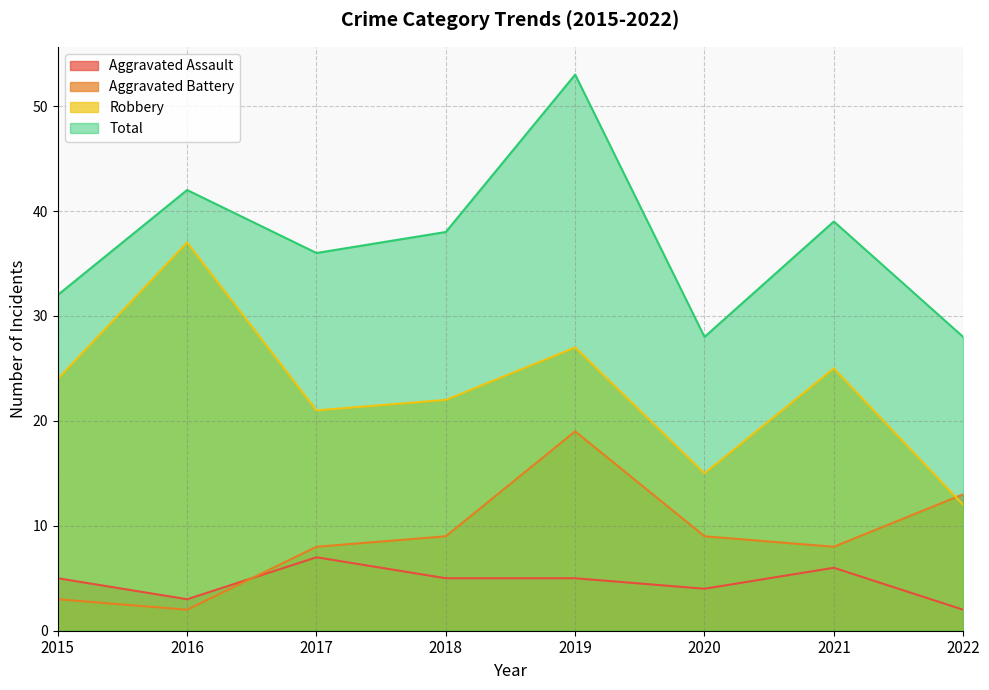

What is the value of the Aggravated Battery point at the 4th from the left?

9